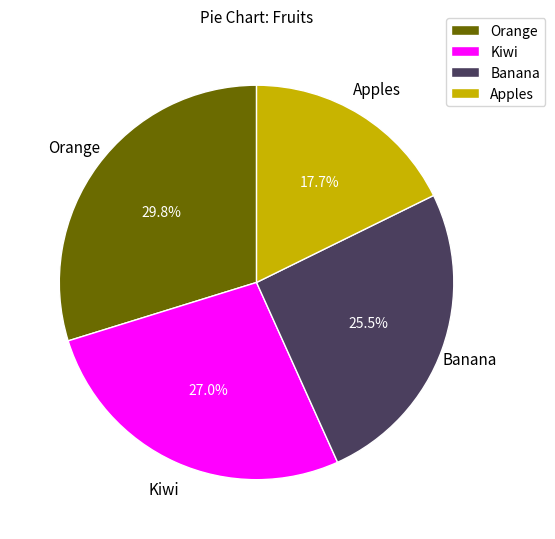

Is the sum of Kiwi and Orange greater than half?

Yes